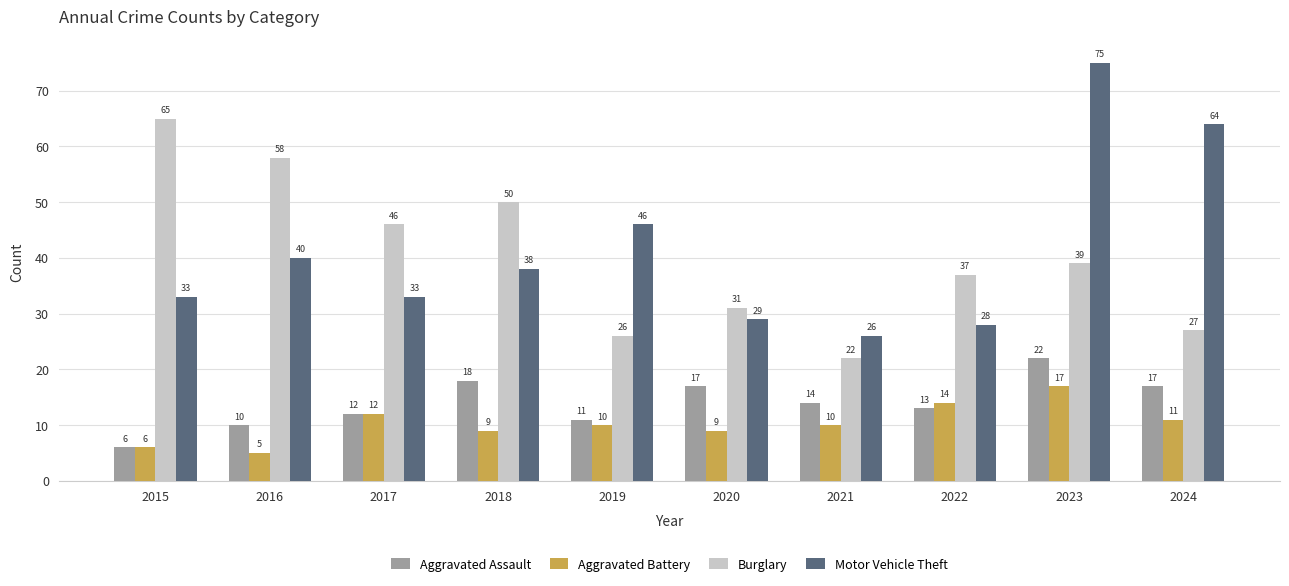

Count the number of data series in this chart.

4